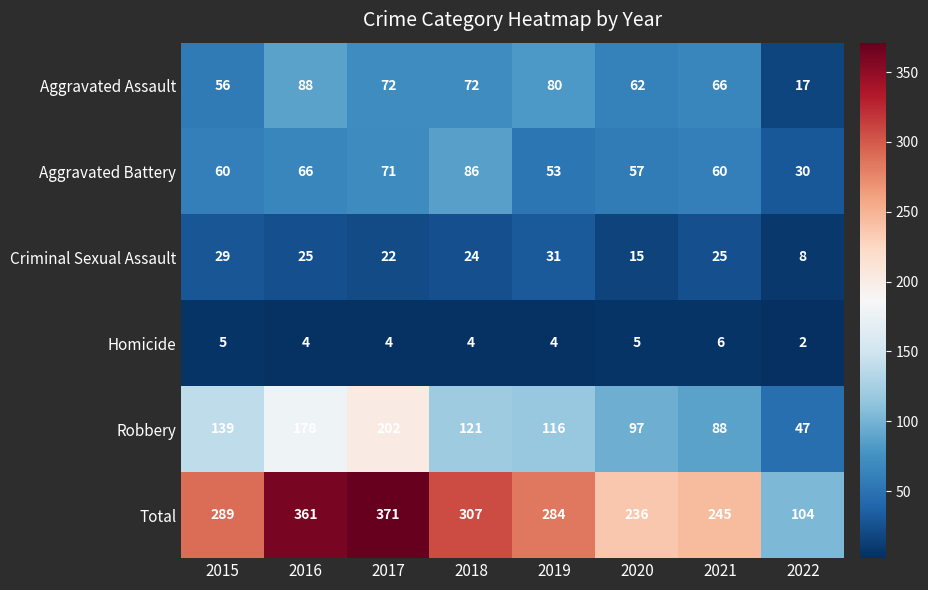

What is the maximum value shown in the chart?

371